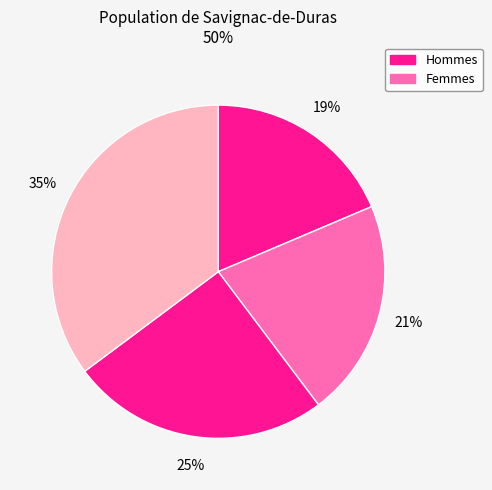

Does any single category account for the majority?

No